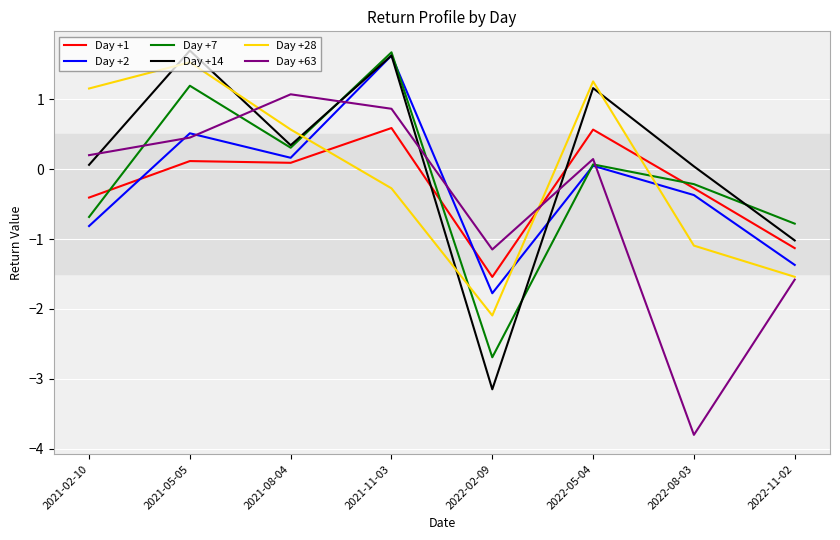

Is the value of Day +14 at 2022-08-03 greater than the value of Day +2 at 2021-11-03?

No